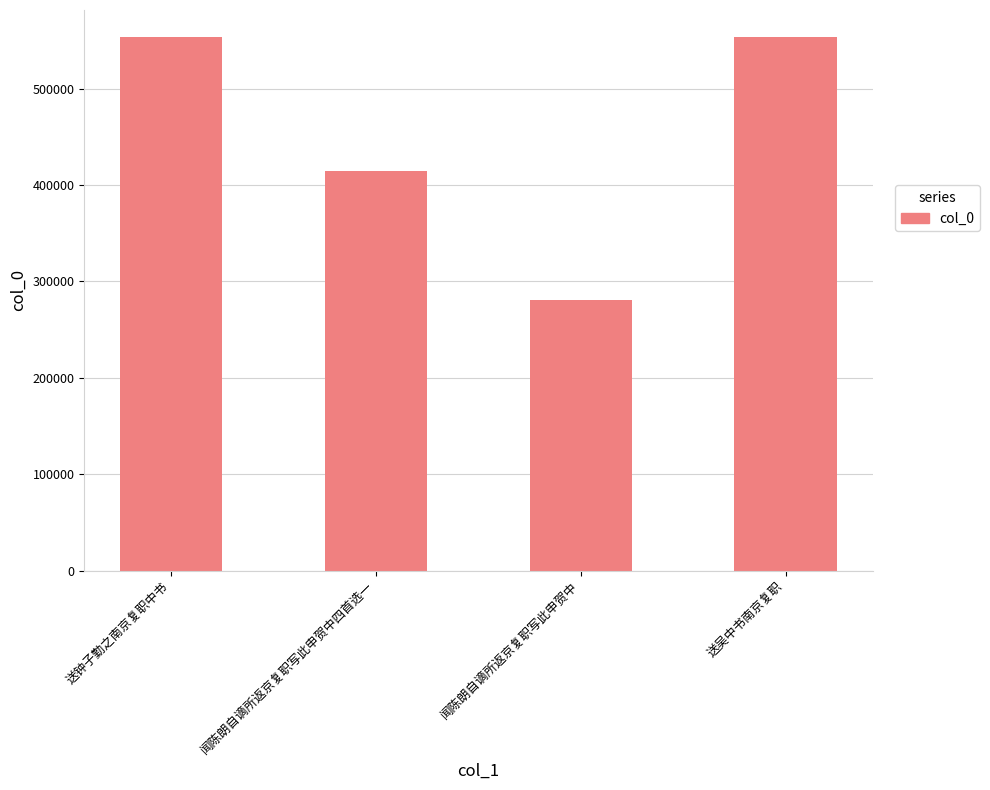

Is it true that the value at 送钟子勤之南京复职中书 is 553564?

True